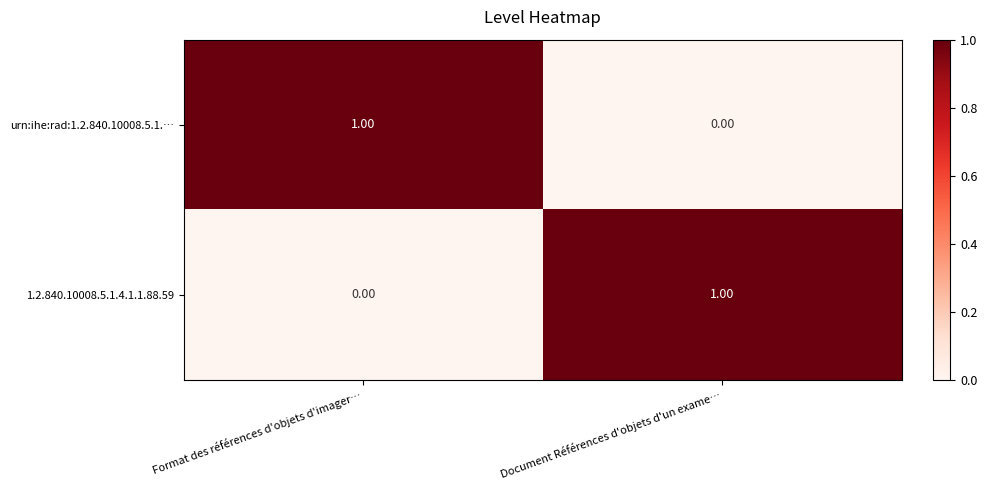

How many distinct data groups are displayed?

2